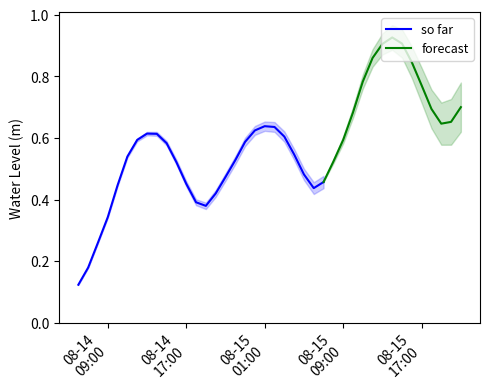

The chart shows a value of 0.5 at 2023-08-14 11:00:00. True or false?

True